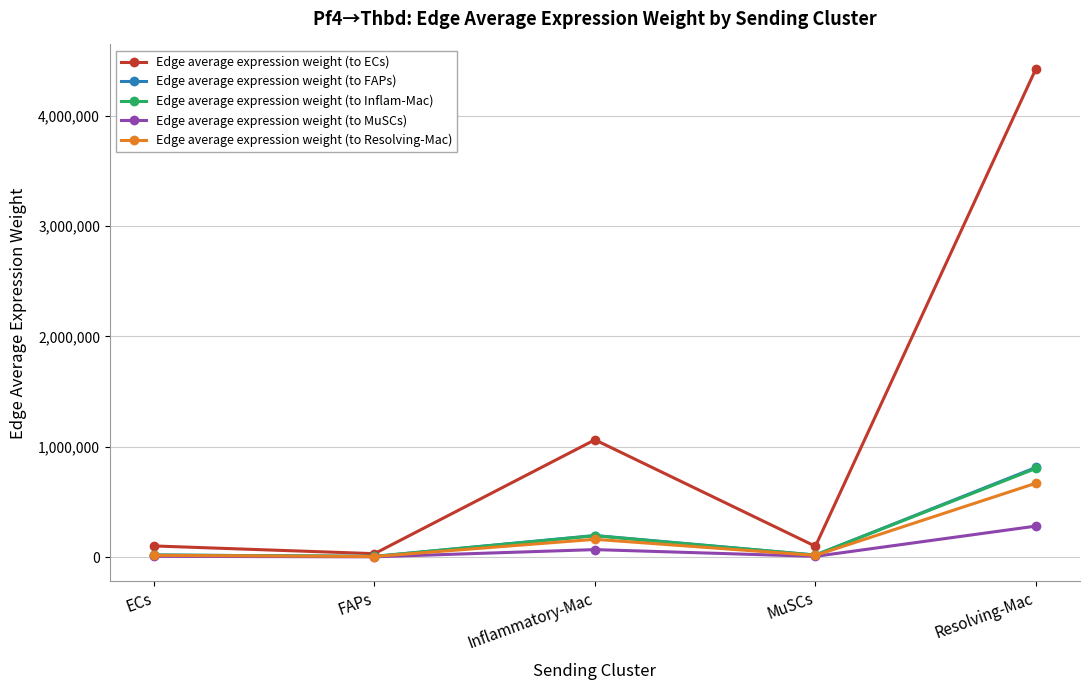

Which series changed the most between FAPs and Resolving-Mac?

Edge average expression weight (to ECs)